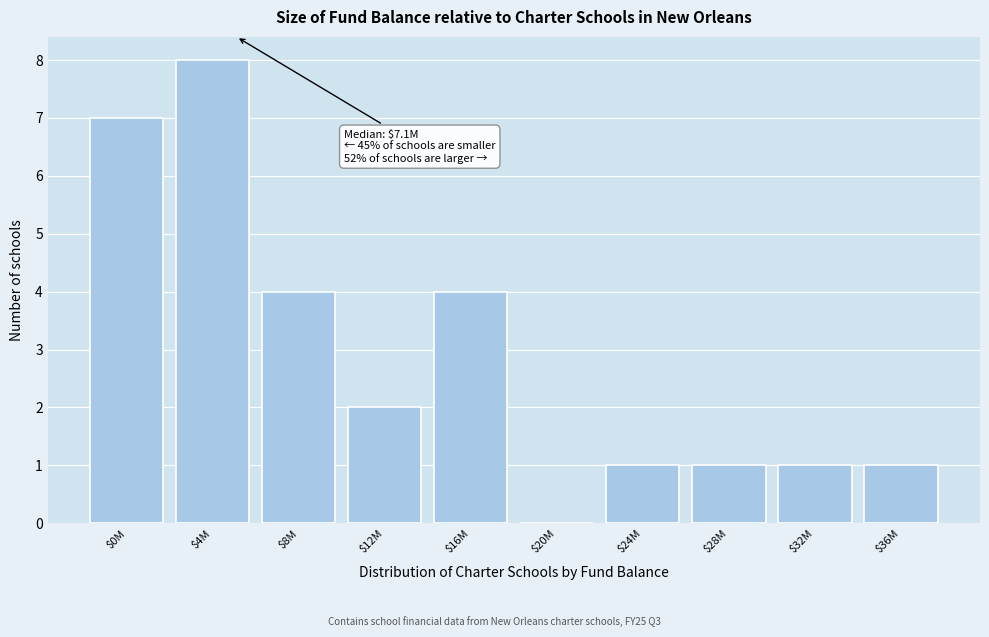

The value at $20M is 0. True or false?

True